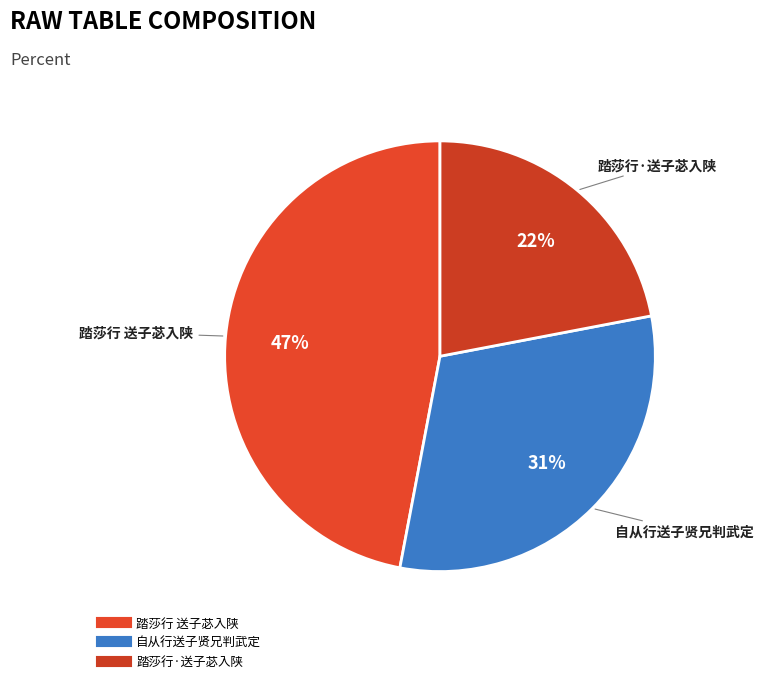

True or false: 踏莎行·送子苾入陕 accounts for 22% of the total.

True